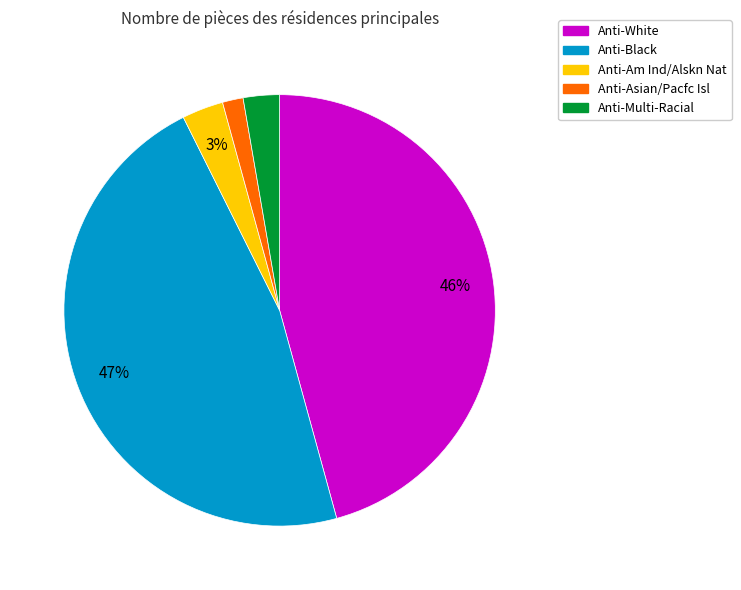

Is the sum of Anti-Black and Anti-Asian/Pacfc Isl greater than half?

No